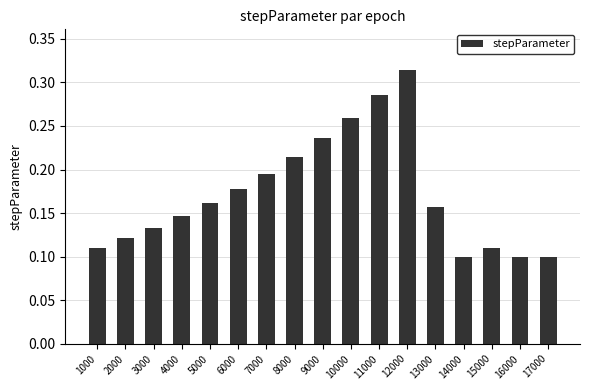

What is the sum of all values?

2.9